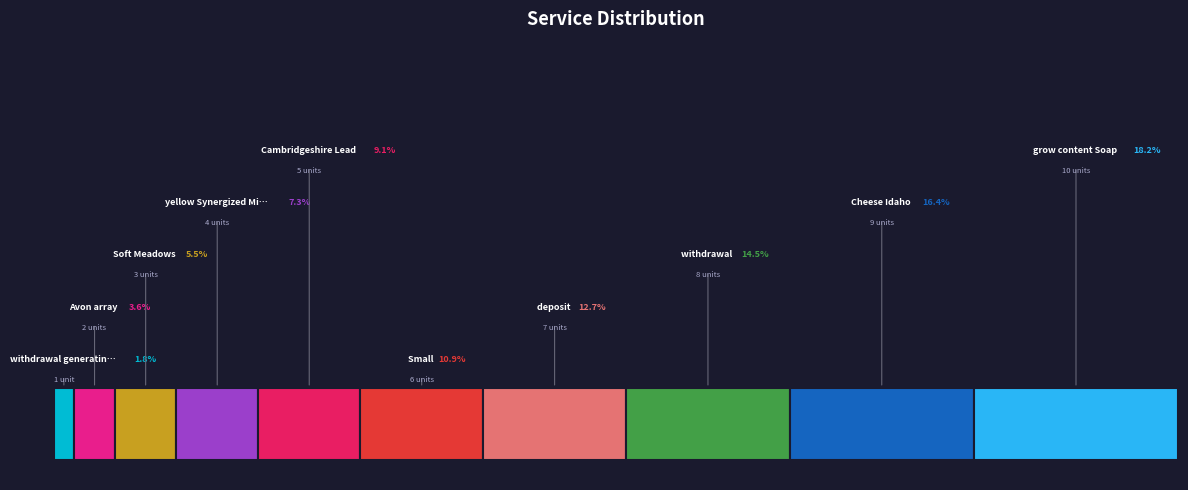

How many segments does this pie chart have?

10